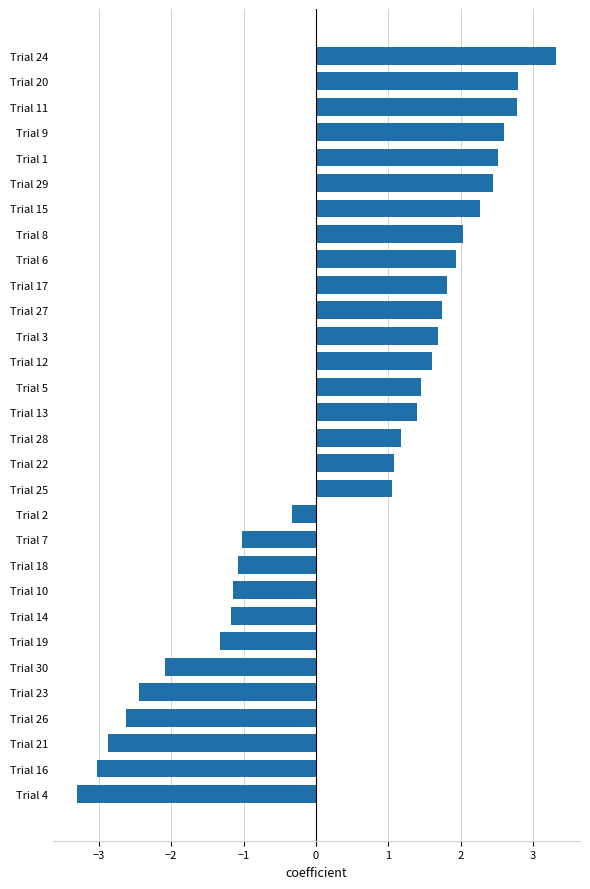

What is the greatest value displayed?

3.3